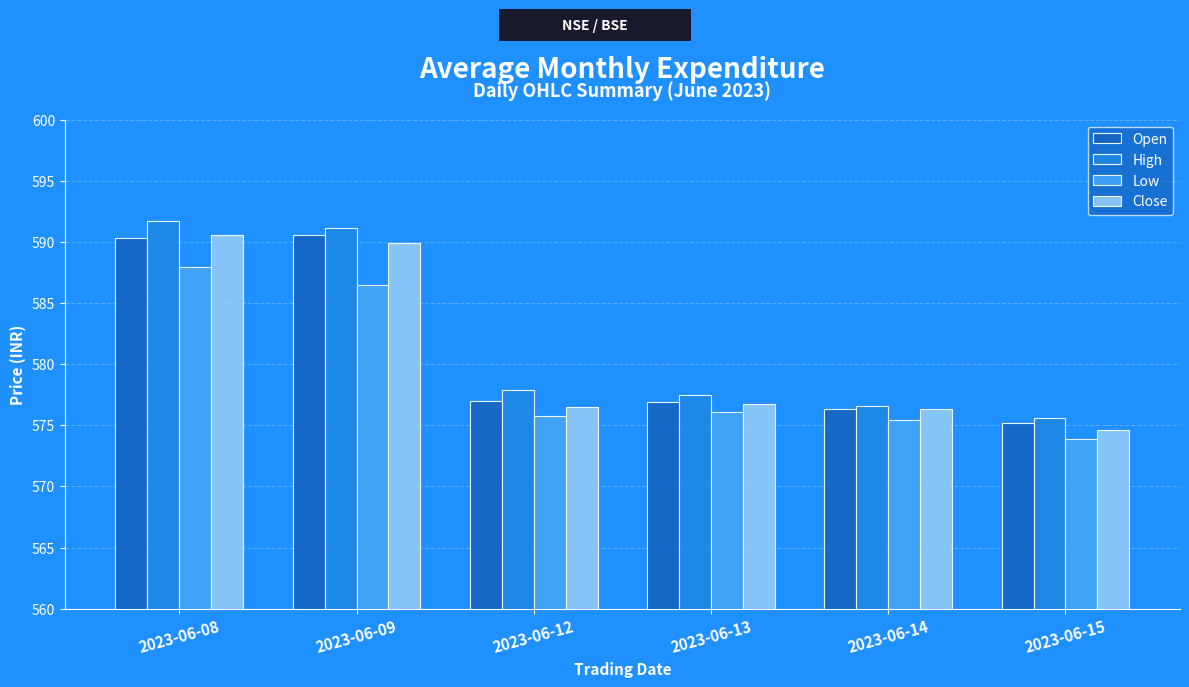

Is it true that High equals 865.2 at 2023-06-08?

False